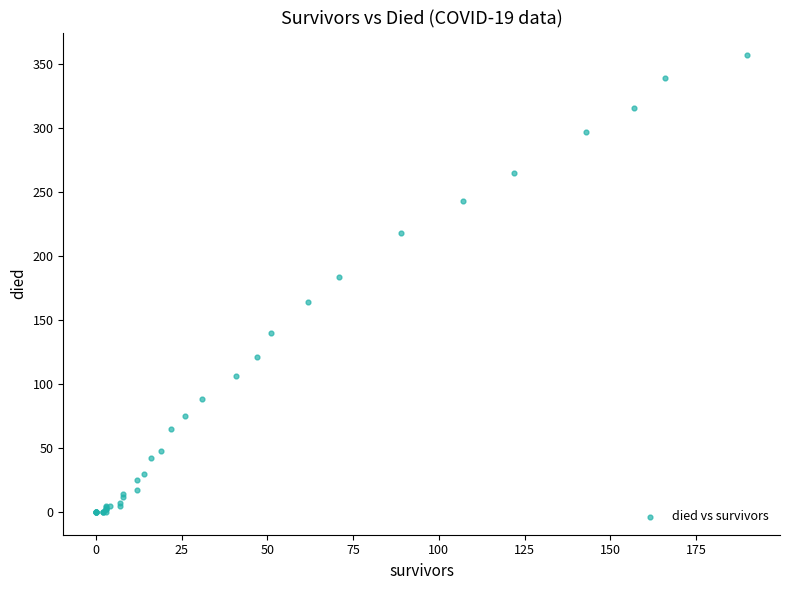

What Y value in the scatter plot is closest to 178?

184